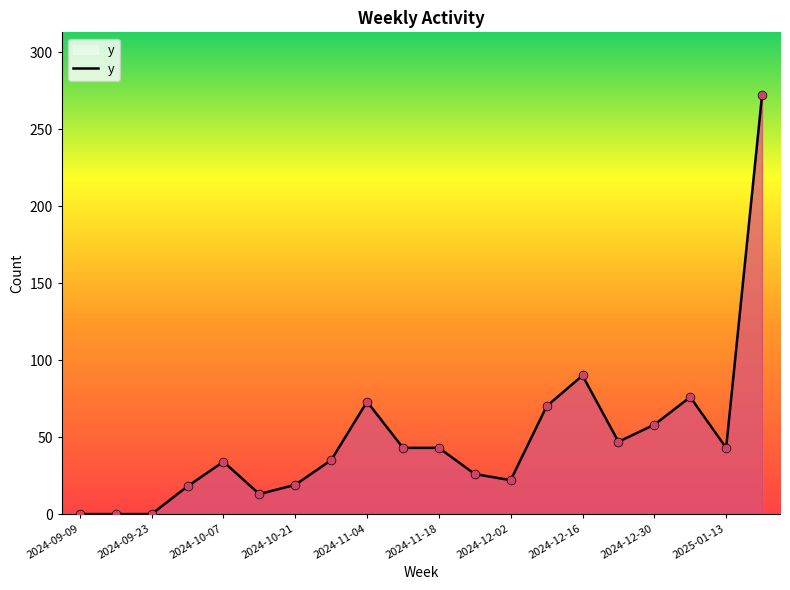

What is the greatest value displayed?

272